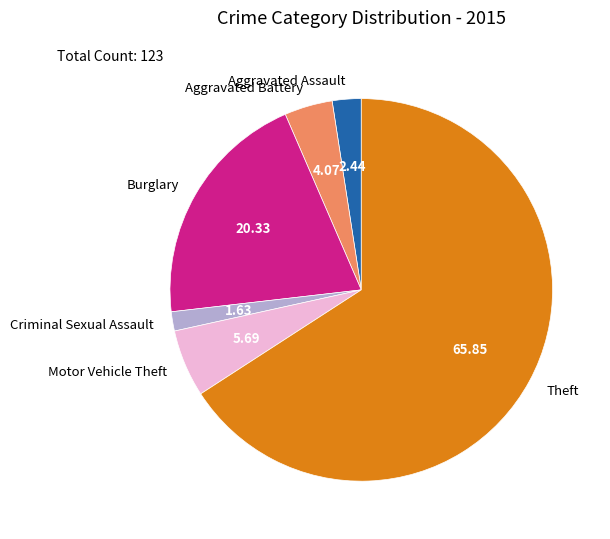

Rank the categories by value from lowest to highest.

Criminal Sexual Assault, Aggravated Assault, Aggravated Battery, Motor Vehicle Theft, Burglary, Theft